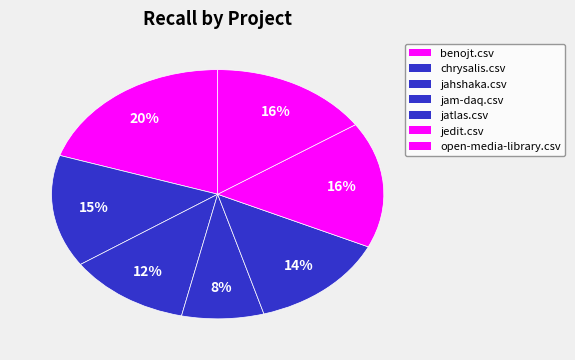

To the nearest percent, what percentage of the pie is jam-daq.csv?

8%